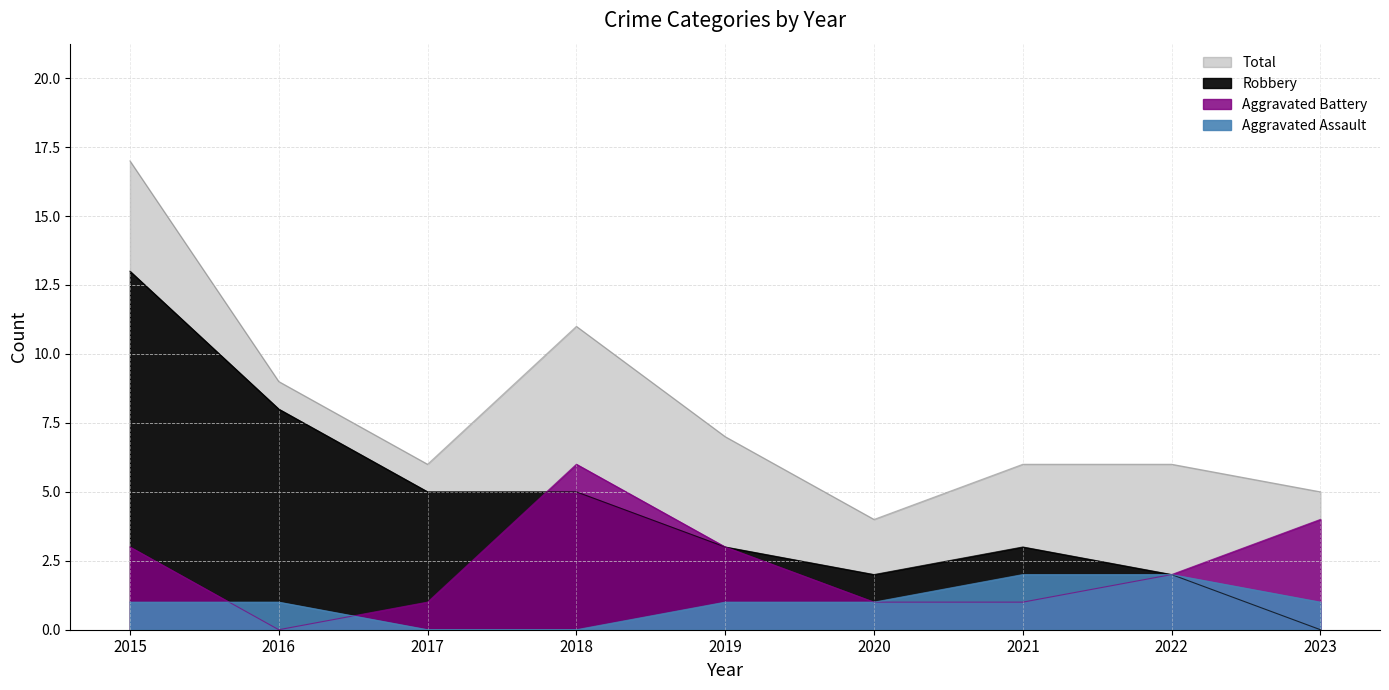

What is the approximate value of Total at 2017, to the nearest 10?

10